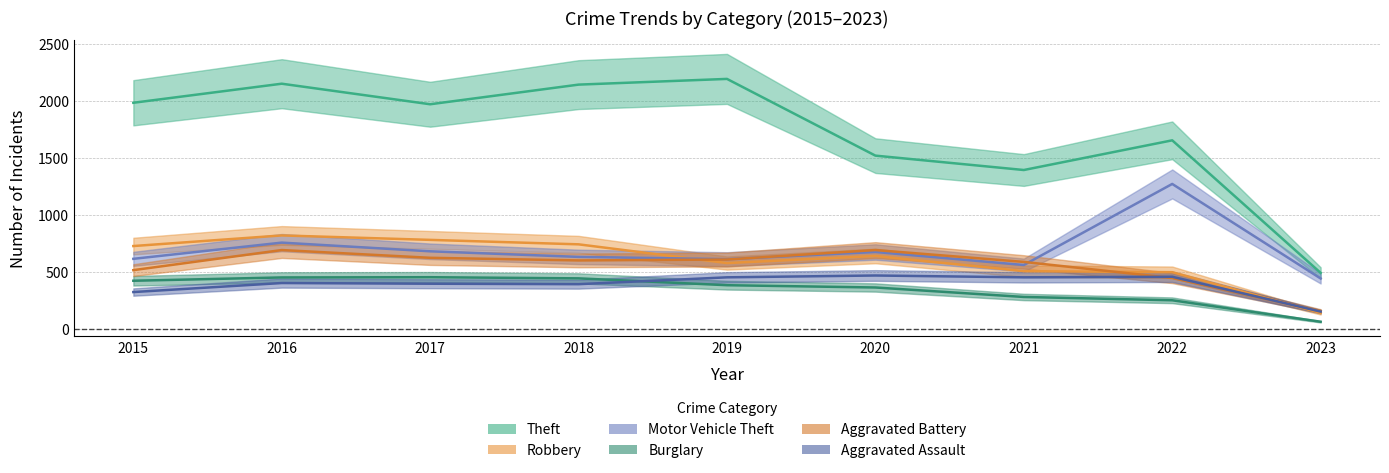

What is the difference between the Aggravated Battery values at 2022 and 2015?

69